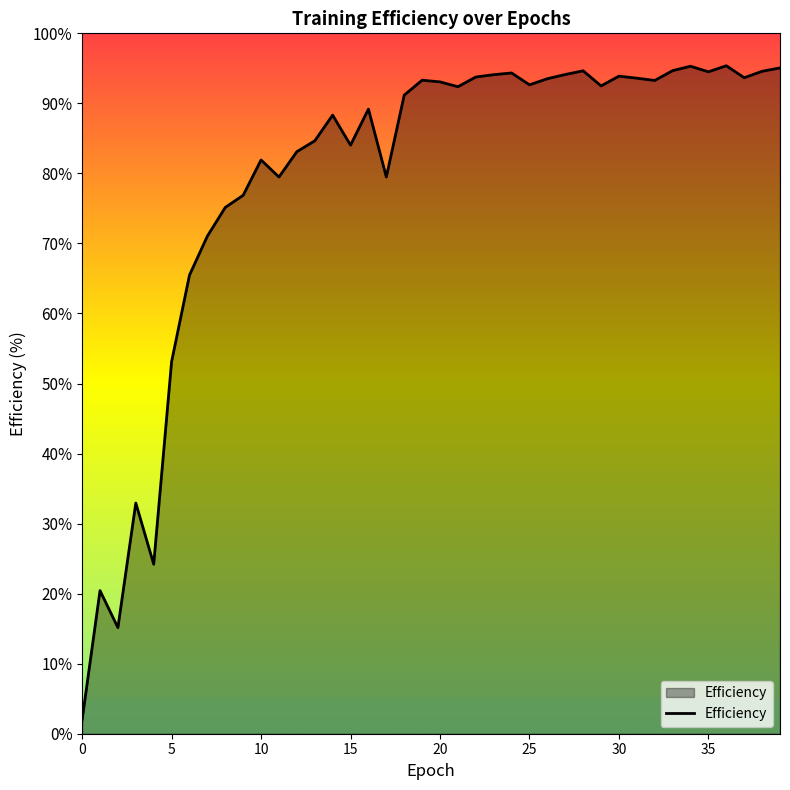

What is the maximum value shown in the chart?

95.4